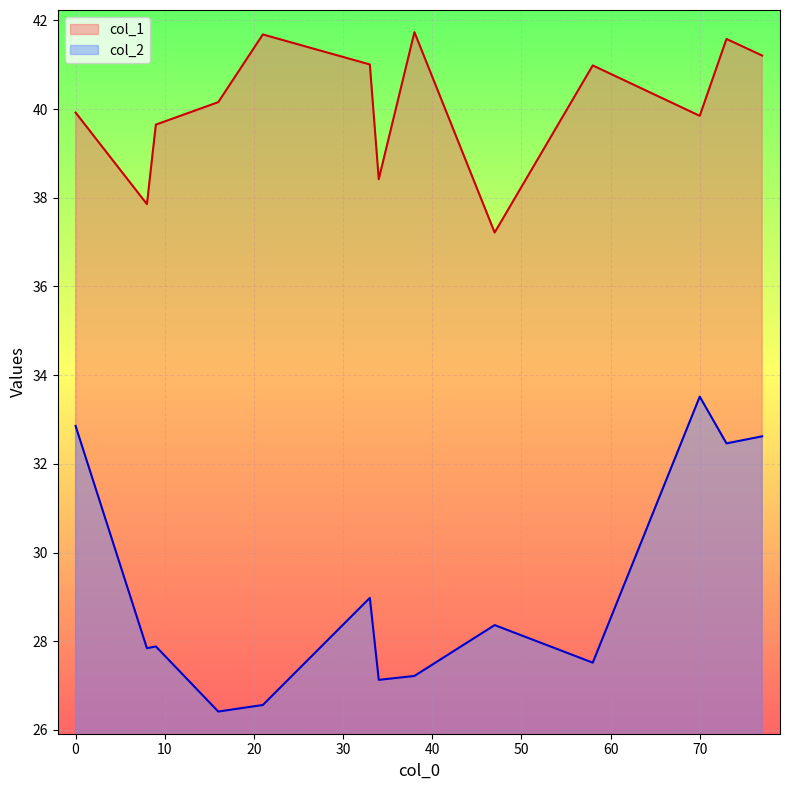

How many categories are shown in the chart?

13